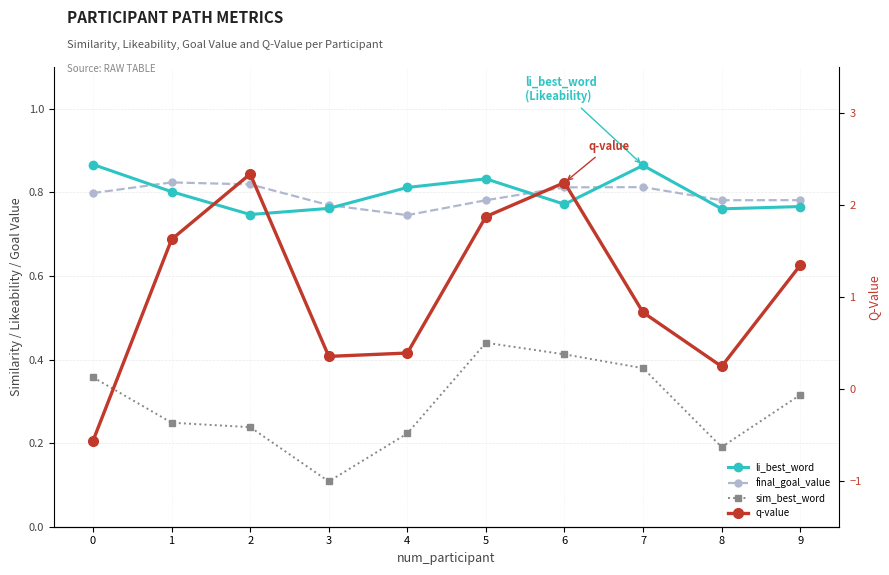

Does the chart have visible grid lines?

Yes